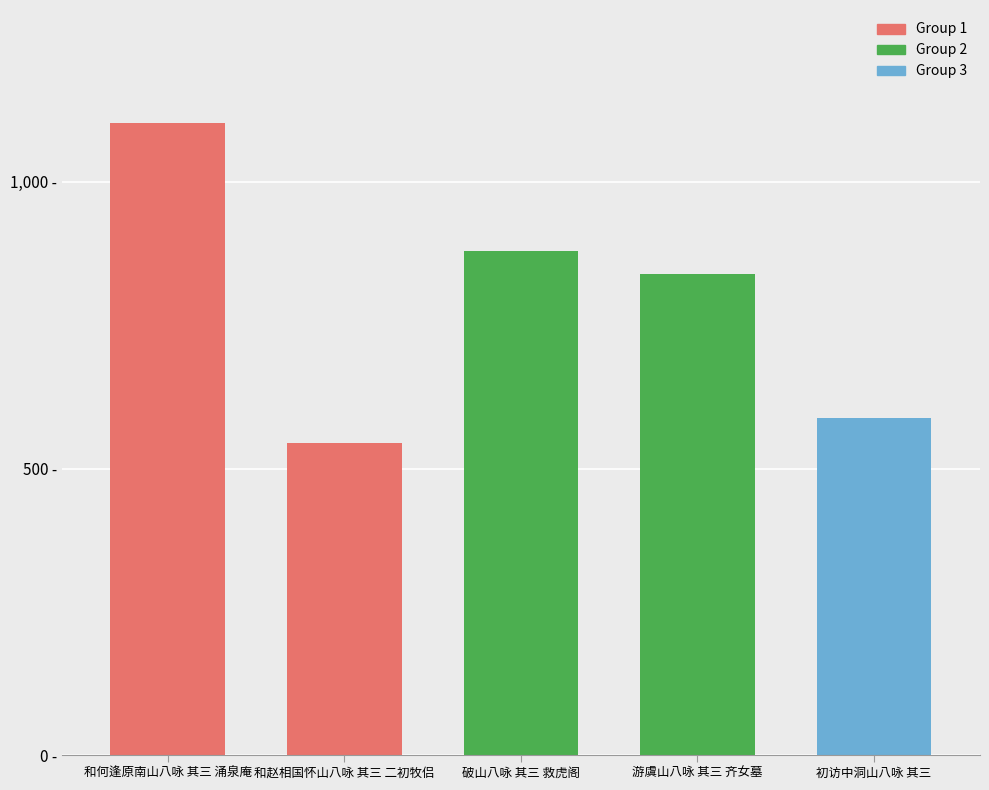

Reading left to right, list all the values displayed in this chart.

1102042	544187	879740	839370	587941